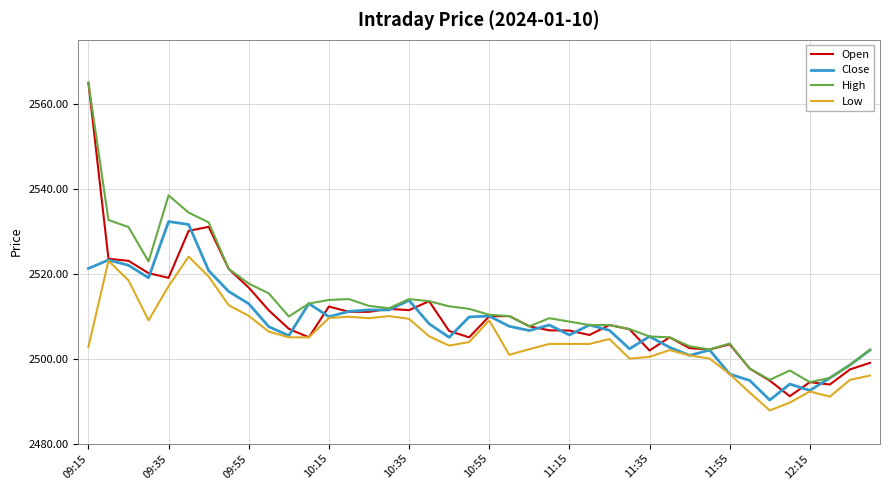

What is the smallest value displayed?

2487.8